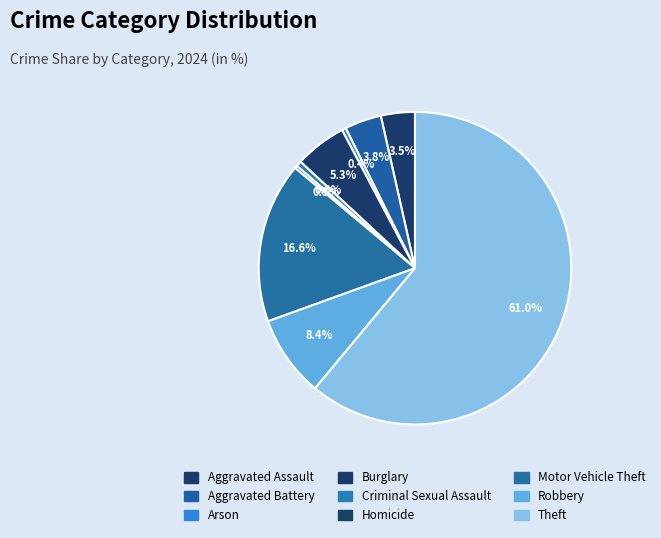

Is it true that Aggravated Assault is 4% of the pie?

True